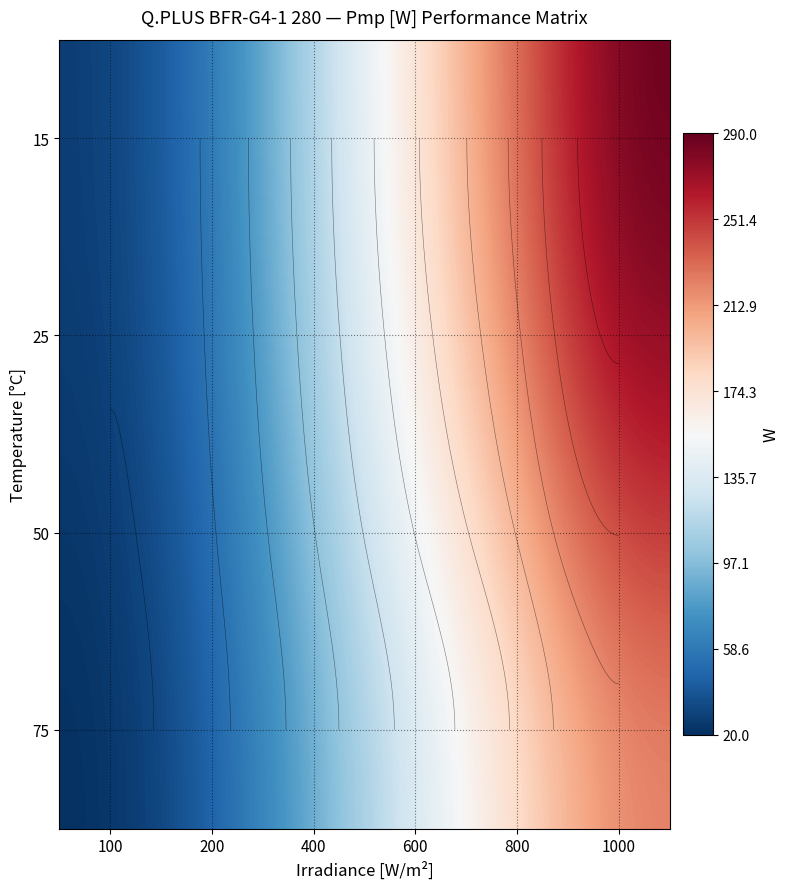

Is the value of 15 at 800 greater than the value of 50 at 1000?

No